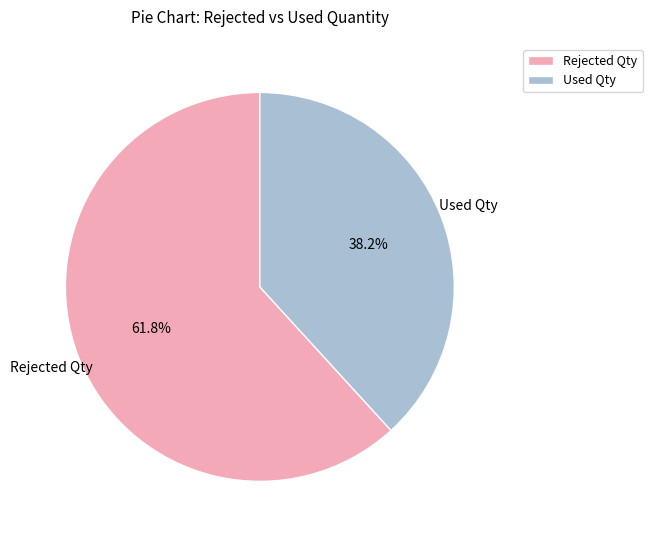

Is there any slice that represents more than half of the pie?

Yes